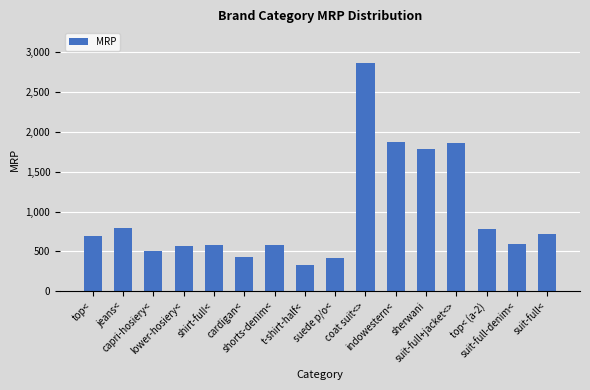

What is the ratio of the value at indowestern< to the value at top< (a-2)?

2.4